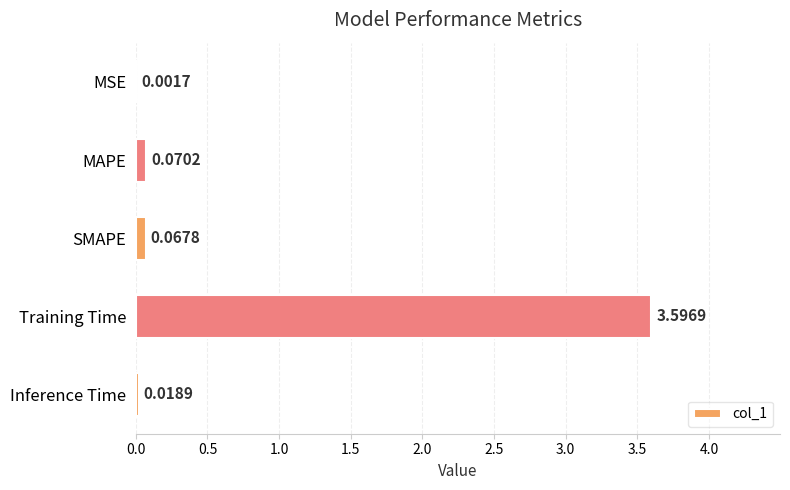

Which category has the highest value across all series?

Training Time